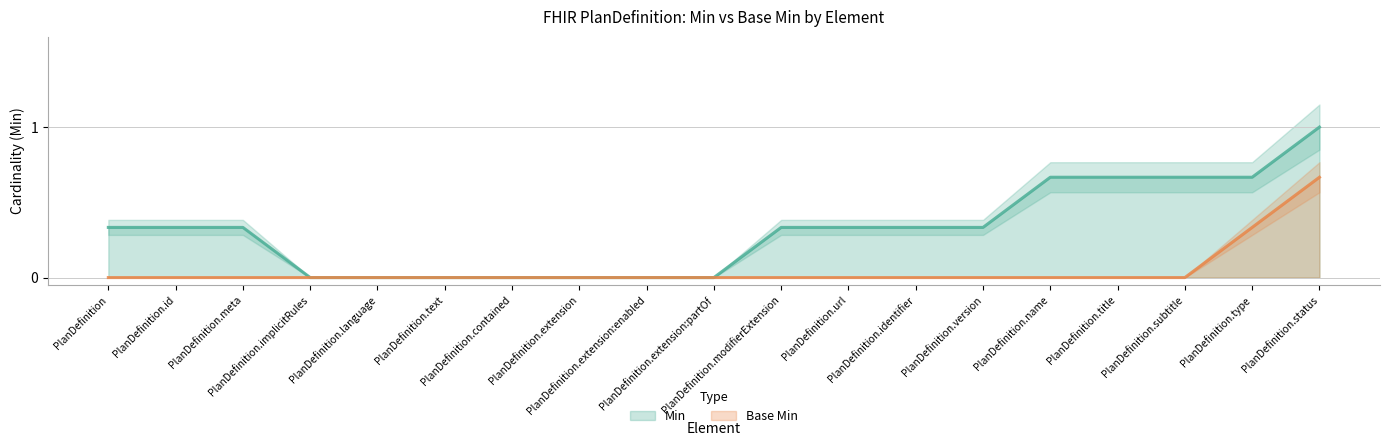

Which category has the lowest value across all series?

PlanDefinition